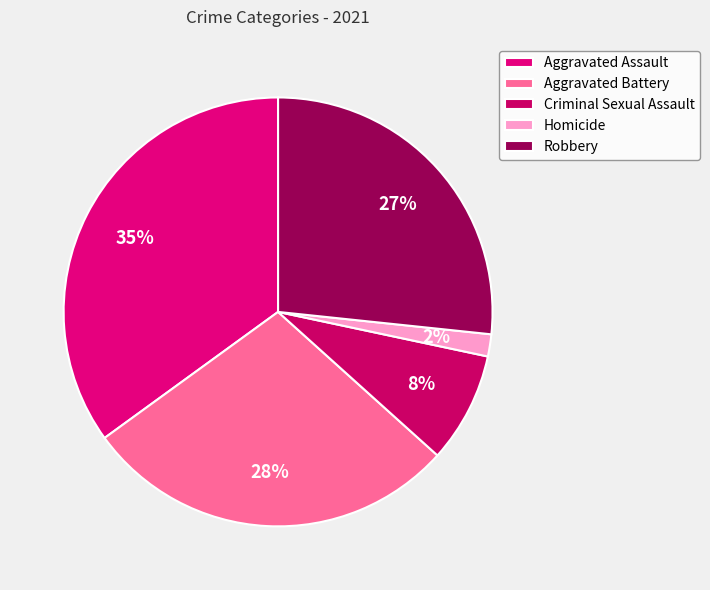

How many slices are in this pie chart?

5